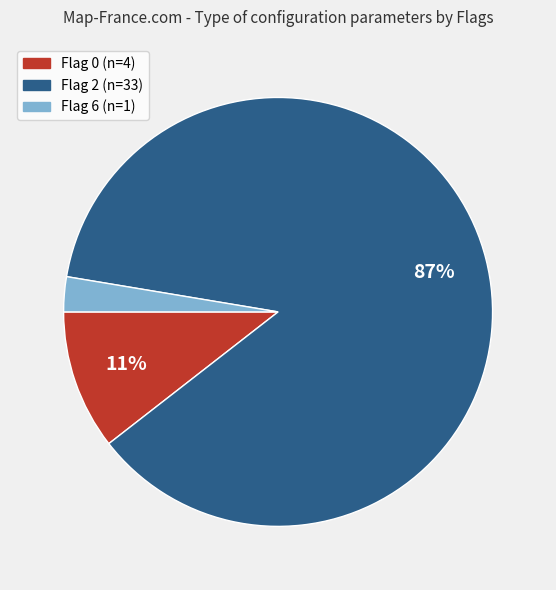

What is the largest slice in the pie chart?

Flag 2